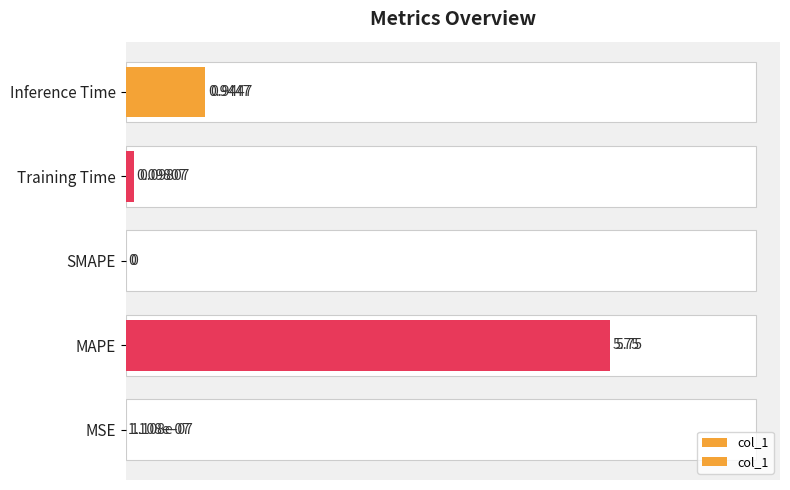

What is the value of the 2nd bar from the left?

5.8